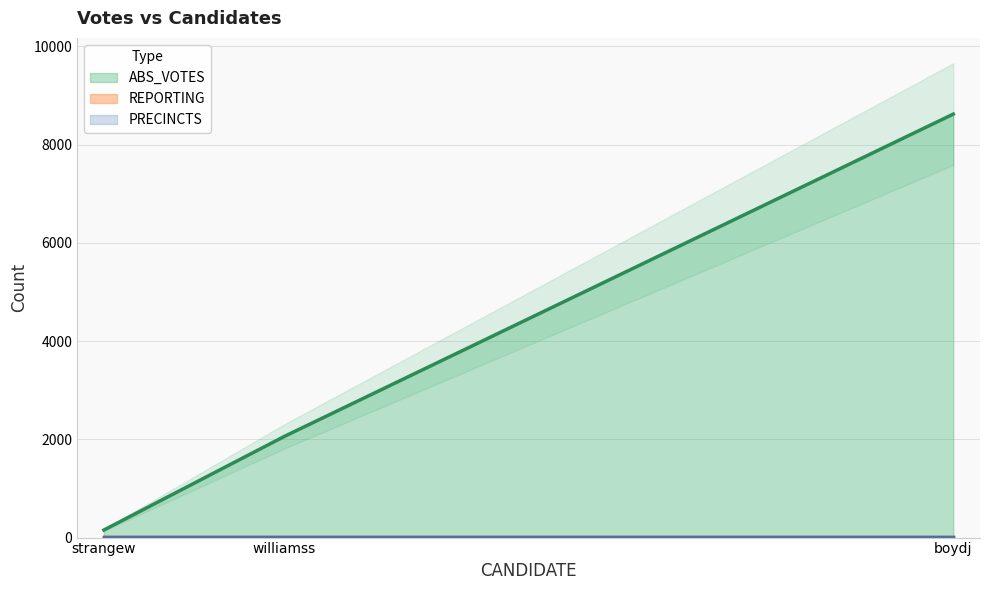

Which category has the highest value in the ABS_VOTES series?

boydj